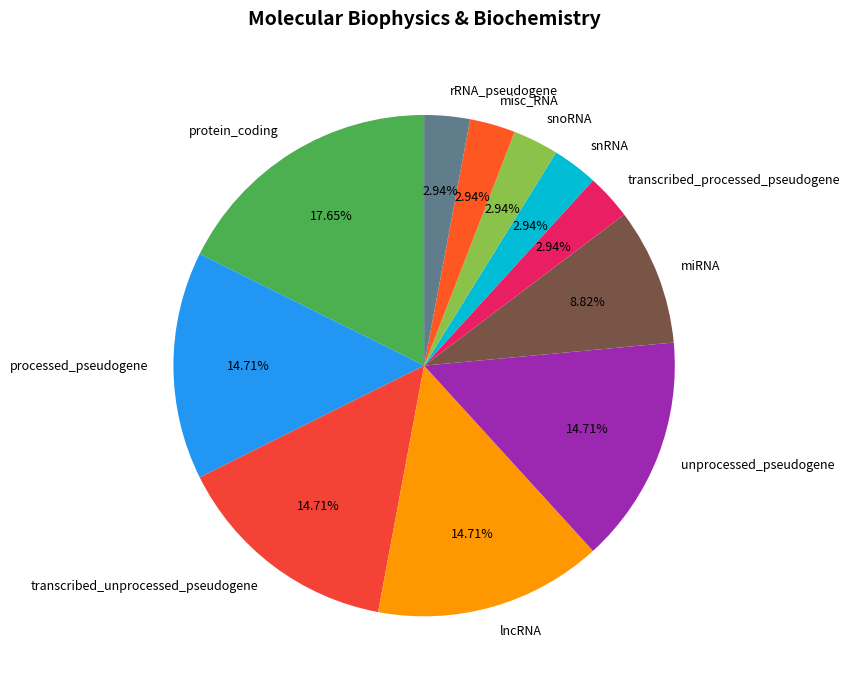

True or false: transcribed_unprocessed_pseudogene accounts for 23% of the total.

False